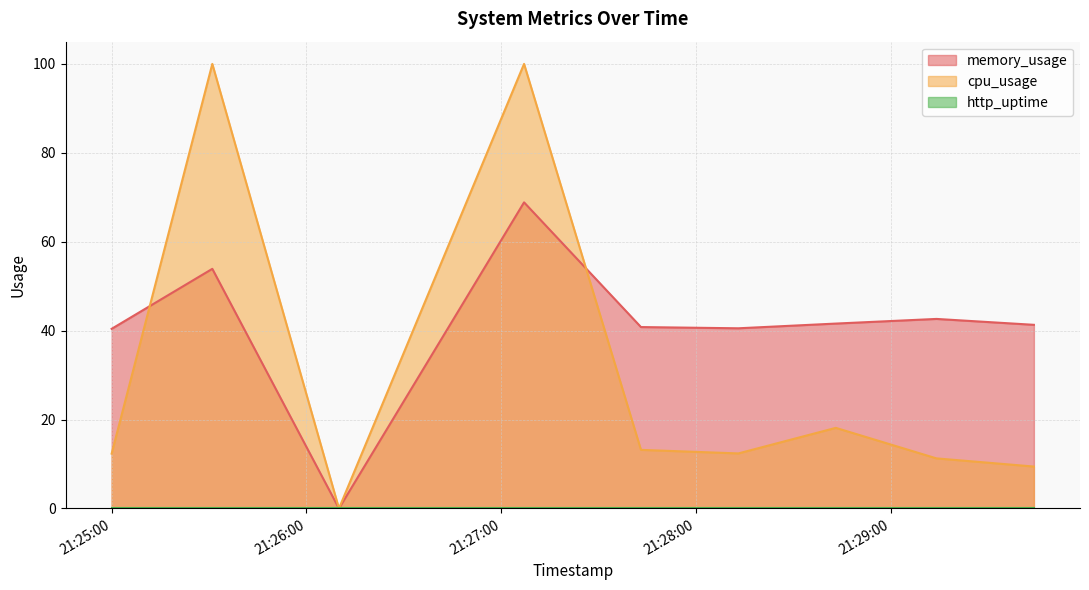

Which series has the widest spread of values?

cpu_usage